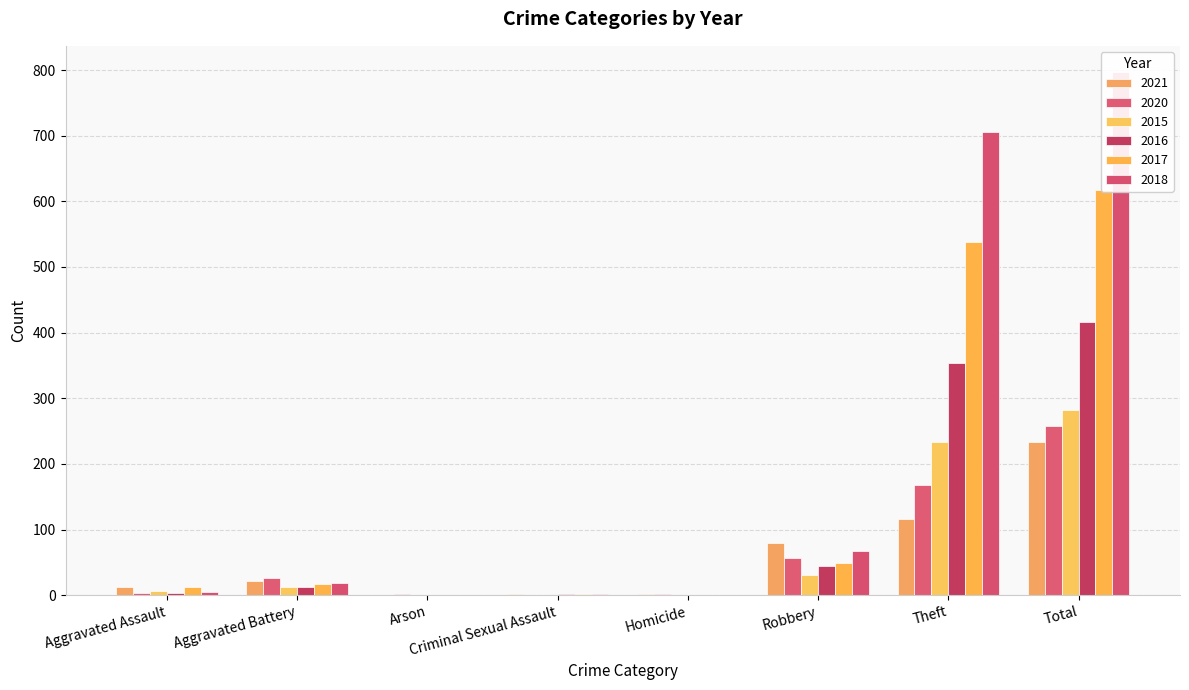

How many values in 2015 are above zero?

5